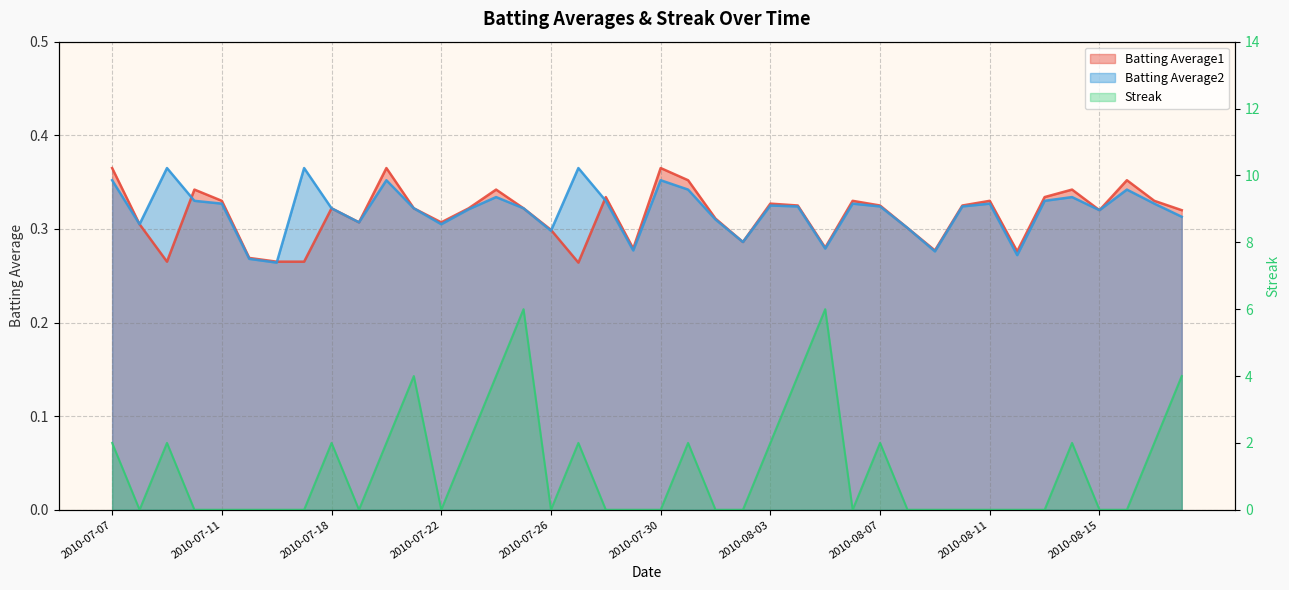

What is the total value across all series at 2010-08-17?

2.7